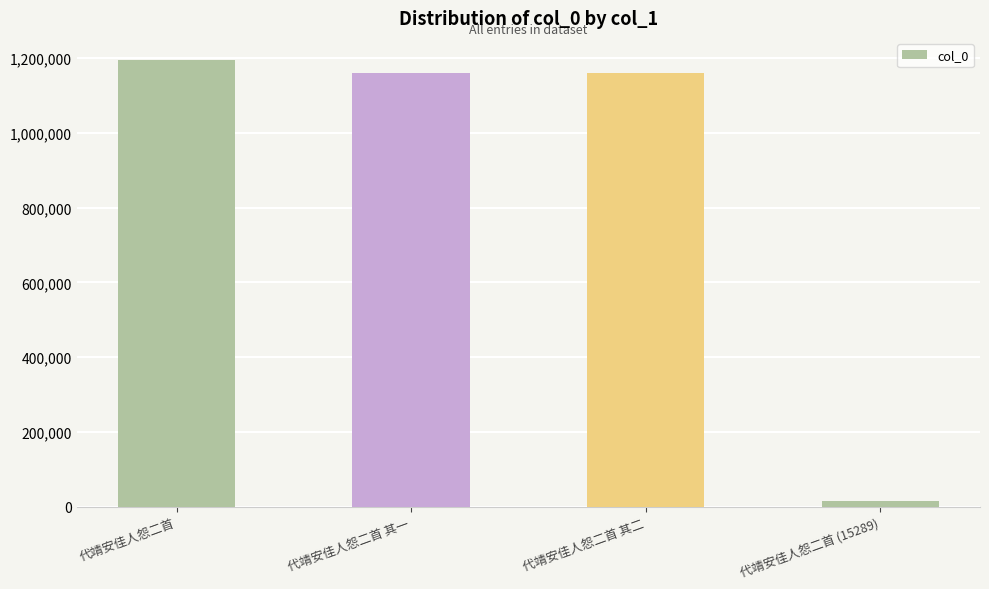

Does the chart contain stacked bars?

No